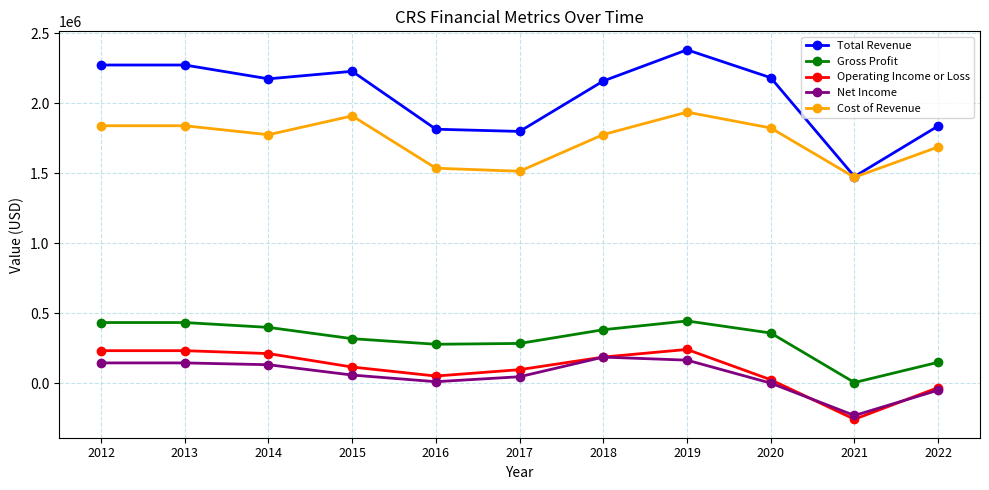

True or false: Net Income has more than 0 points higher than both neighbors.

True